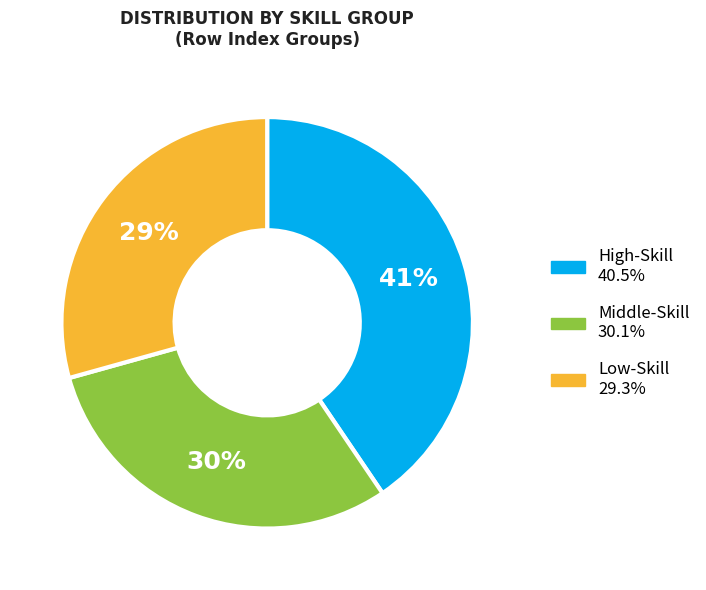

Is there a majority slice in this chart?

No